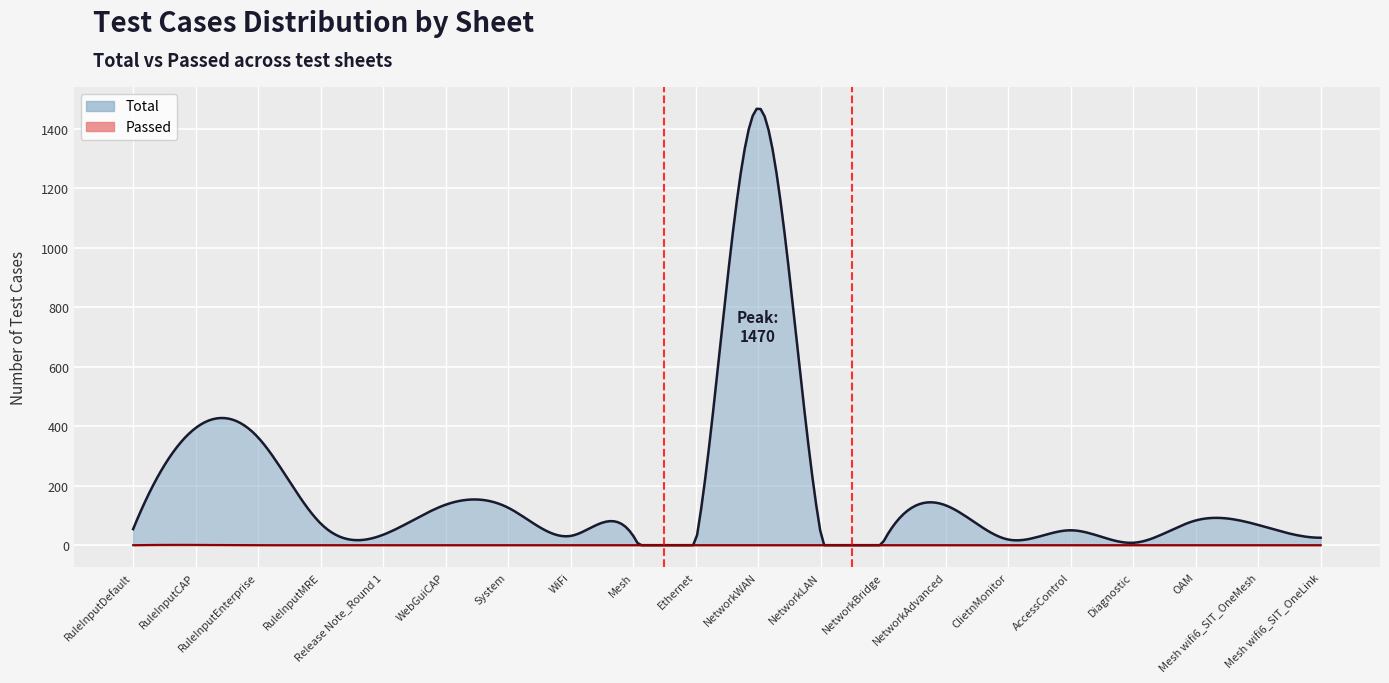

Rank the categories by Total value from lowest to highest.

Ethernet, Diagnostic, NetworkBridge, ClietnMonitor, Mesh wifi6_SIT_OneLink, WiFi, Mesh, Release Note_Round 1, NetworkLAN, AccessControl, RuleInputDefault, Mesh wifi6_SIT_OneMesh, RuleInputMRE, OAM, System, NetworkAdvanced, WebGuiCAP, RuleInputEnterprise, RuleInputCAP, NetworkWAN